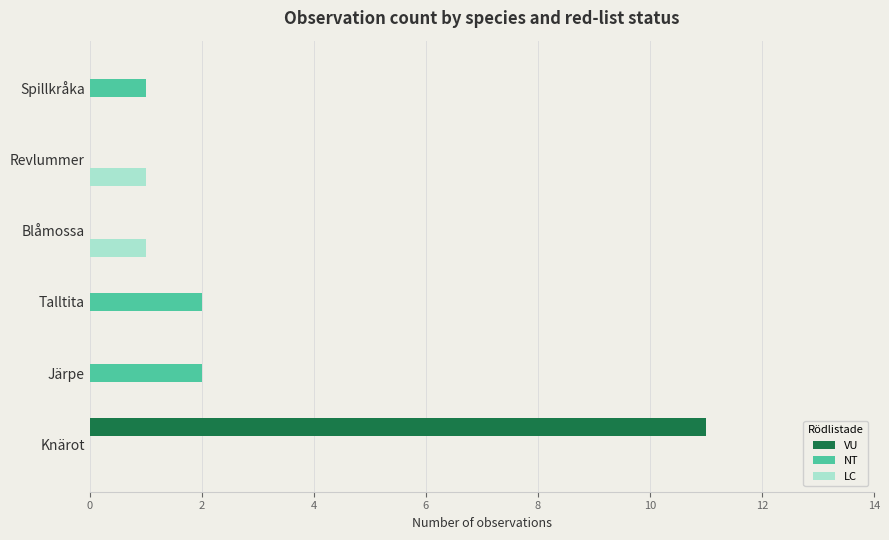

At which category is the sum across all series the highest?

Knärot